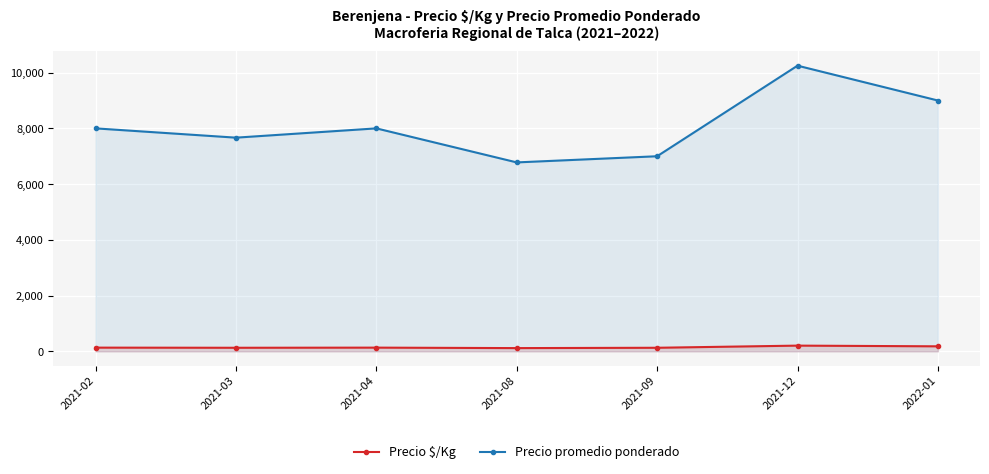

At which category is the sum across all series the highest?

2021-12